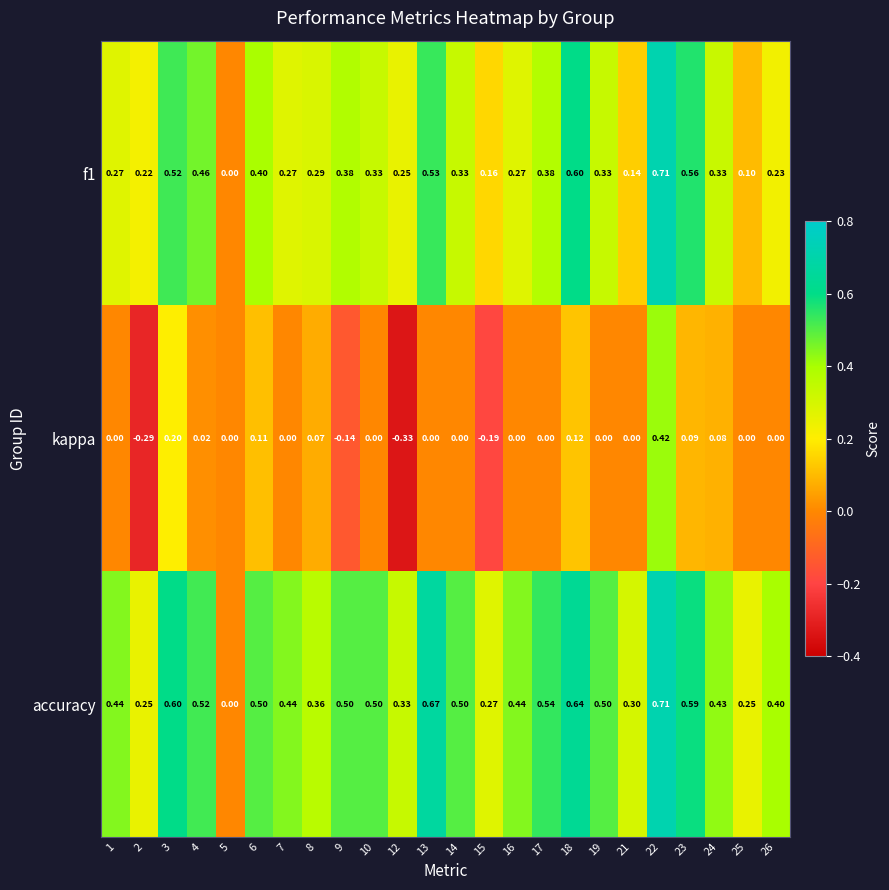

Which series has the largest range (max minus min)?

kappa